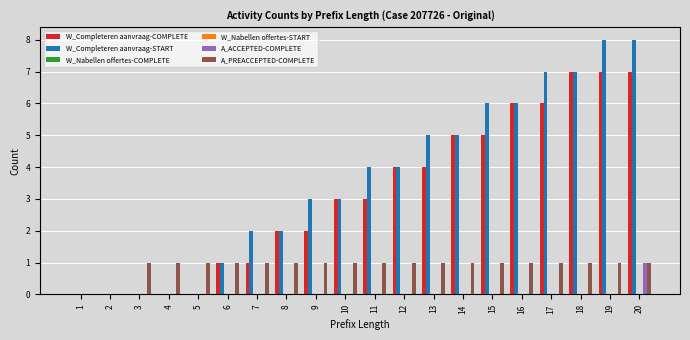

Which series has the largest total across all categories?

W_Completeren aanvraag-START